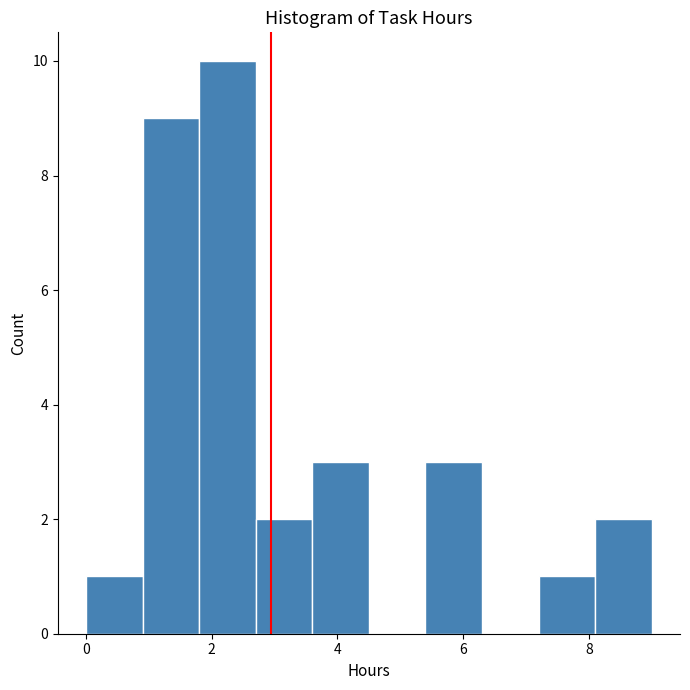

What is the height of the bar covering 3.6 to 4.5 on the x-axis? Neither the bar edges nor the heights are printed on the chart, so give them approximately, as read against the axes.

3